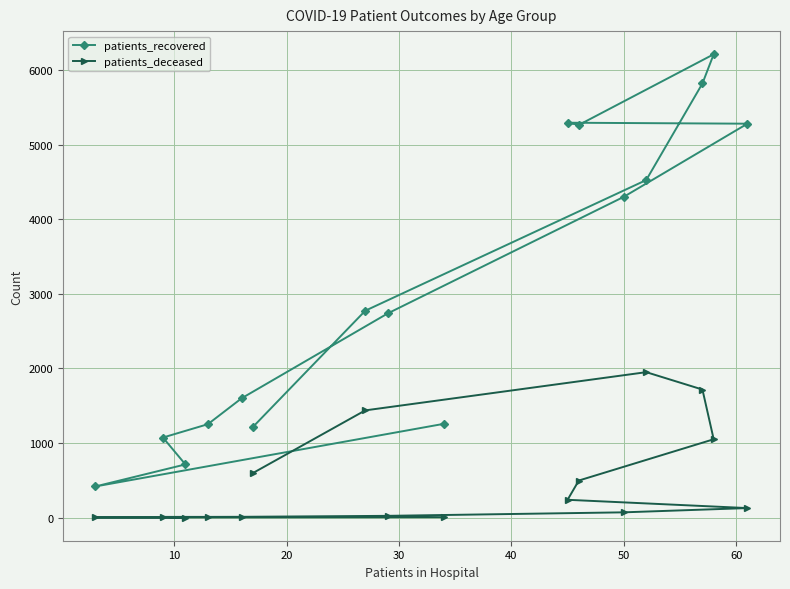

What is the maximum value for patients_deceased?

1950